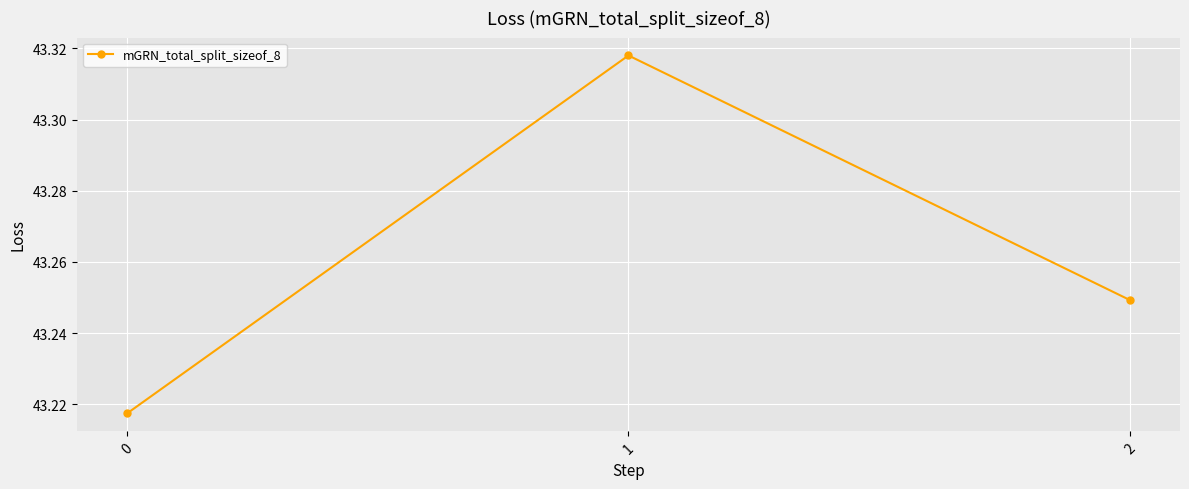

What is the difference between the maximum and minimum values?

0.1